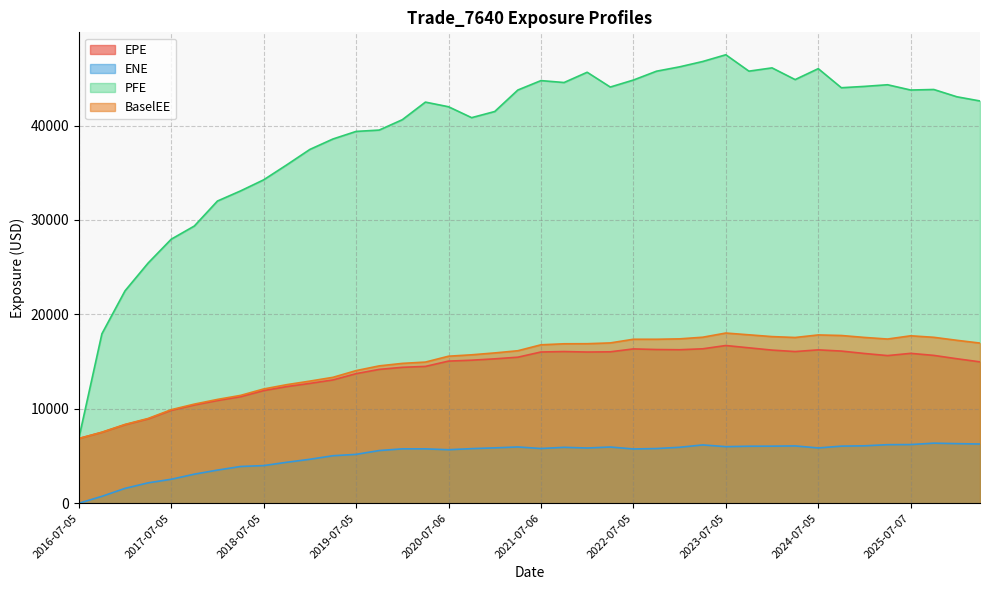

Is the value of PFE at 2024-10-07 greater than the value of ENE at 2019-07-05?

Yes